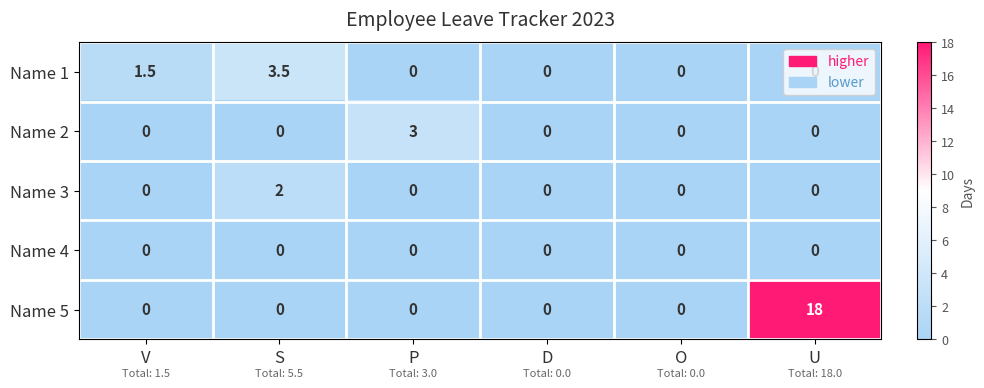

Between P and U, which series saw the biggest shift?

Name 5